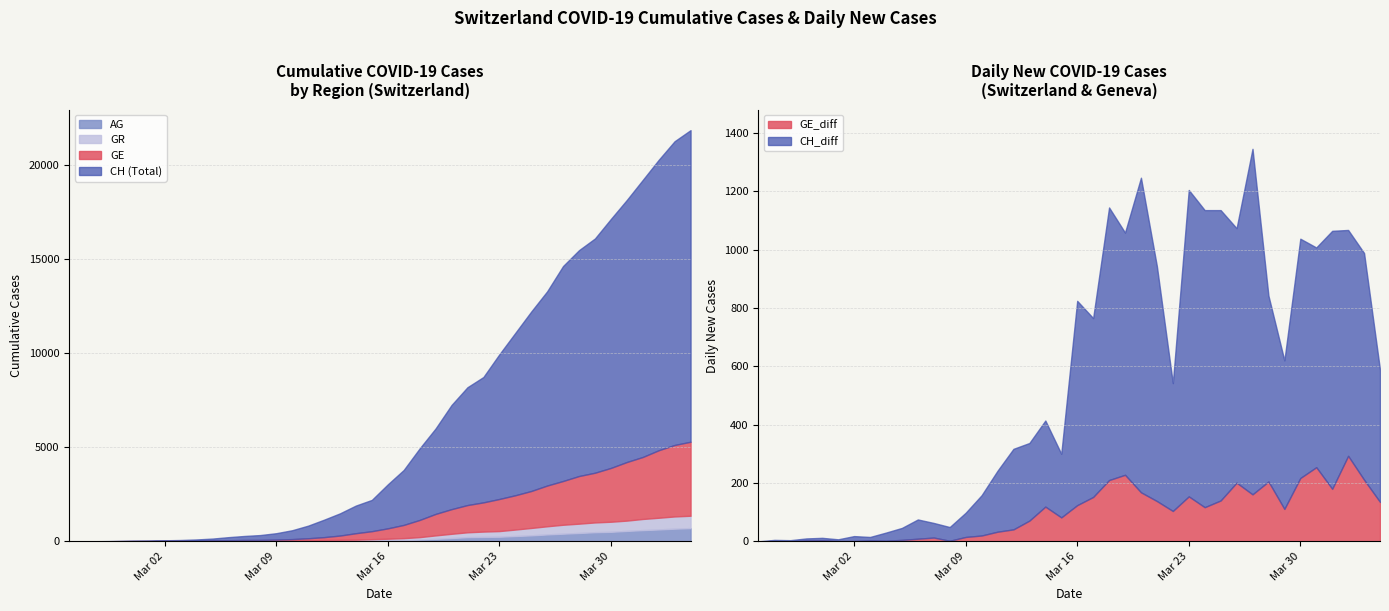

At which category does CH_diff reach its first local valley?

2020-02-27